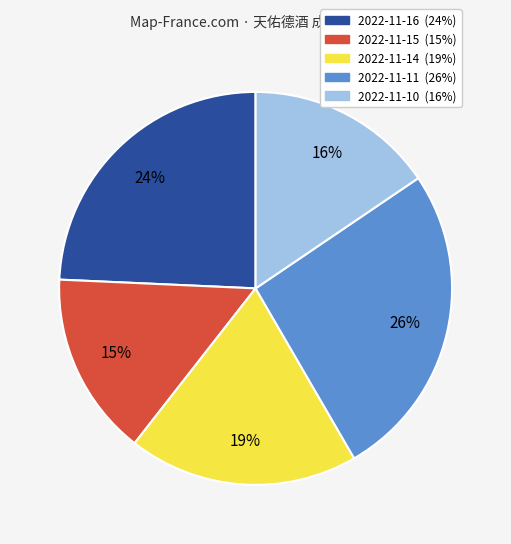

Which category has the biggest portion of the pie?

2022-11-11